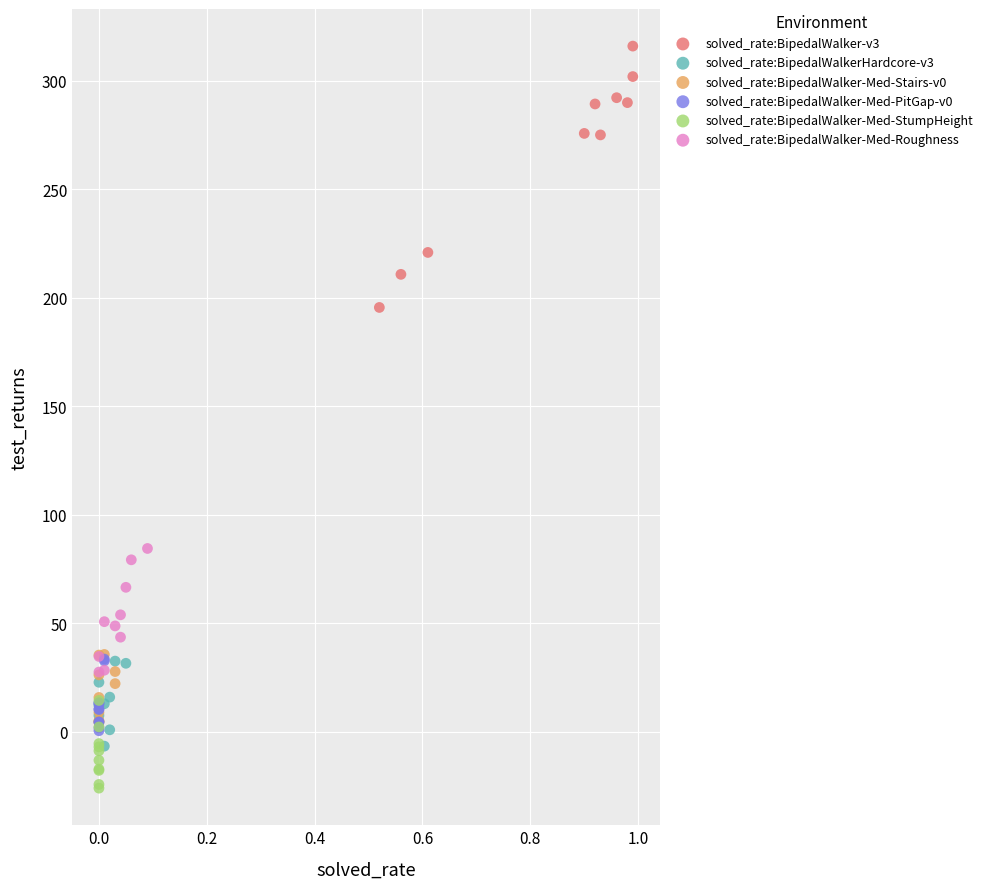

Which series contains the highest Y value?

solved_rate:BipedalWalker-v3